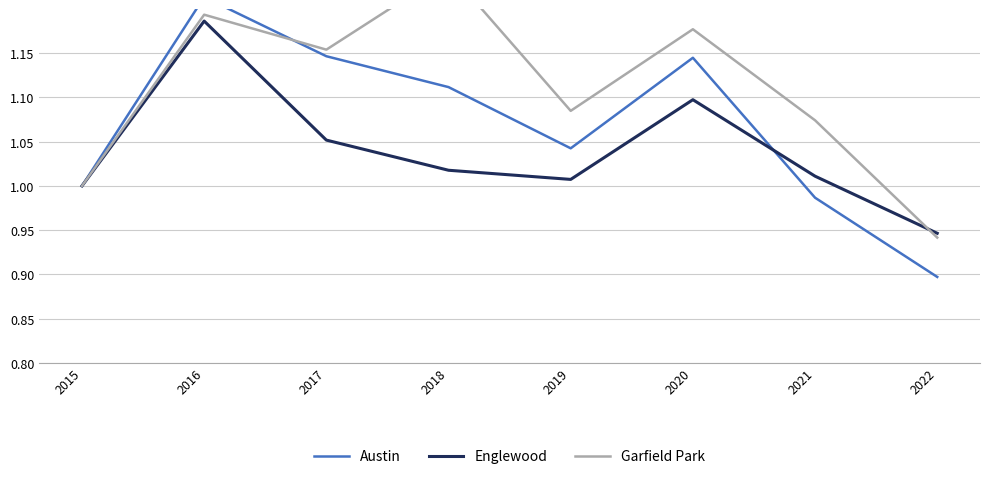

The value of Austin at 2018 is 1.5. True or false?

False